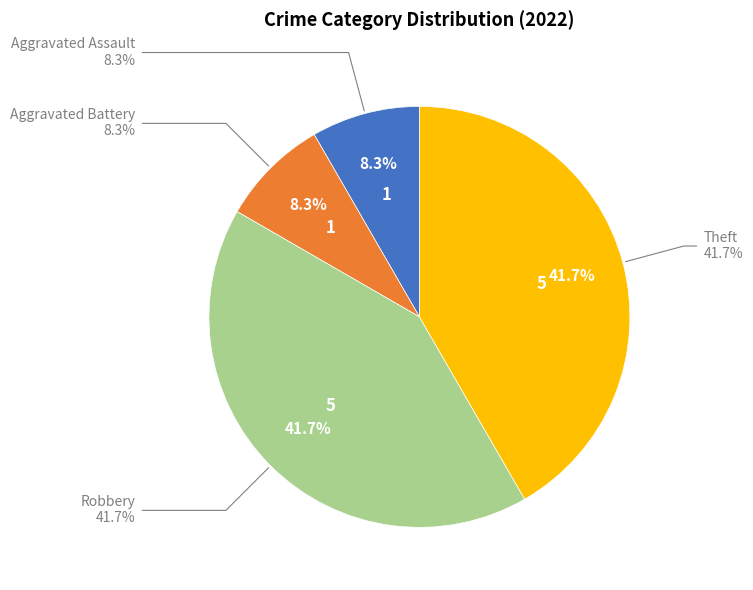

What is the total percentage of Theft and Aggravated Battery?

50.0%